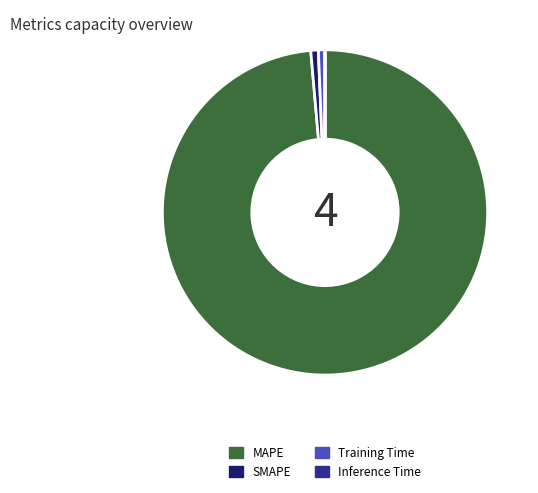

Which slice represents more than half of the pie?

MAPE